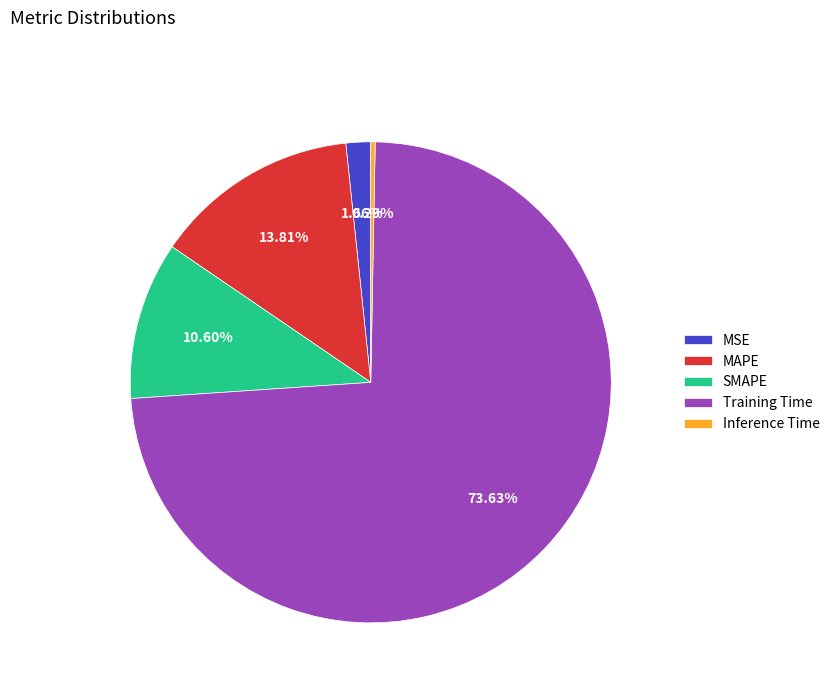

How many slices are in this pie chart?

5